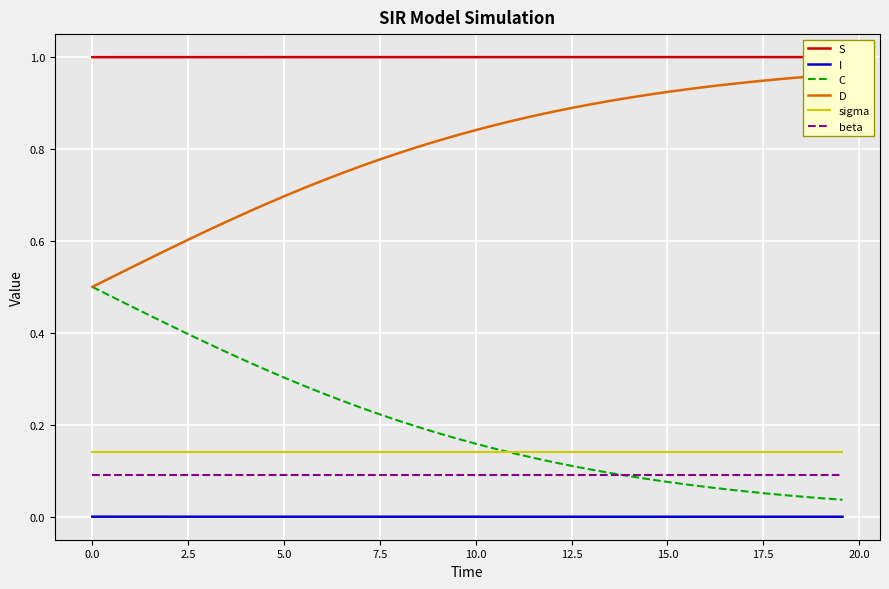

True or false: I and D cross at least once.

False